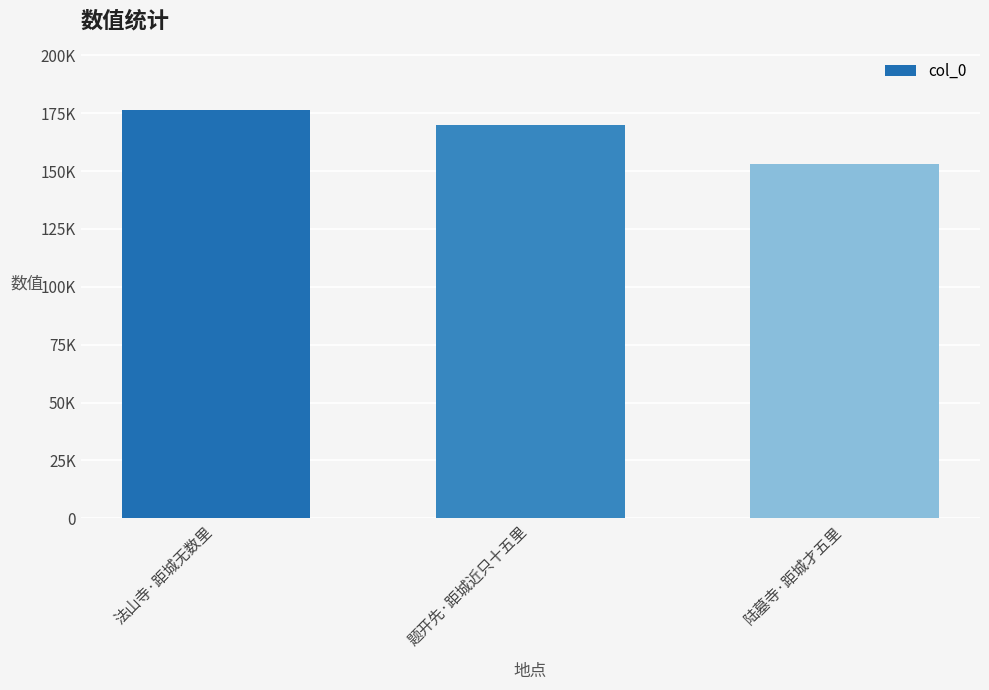

Read the value at 陆墓寺·距城才五里.

153153